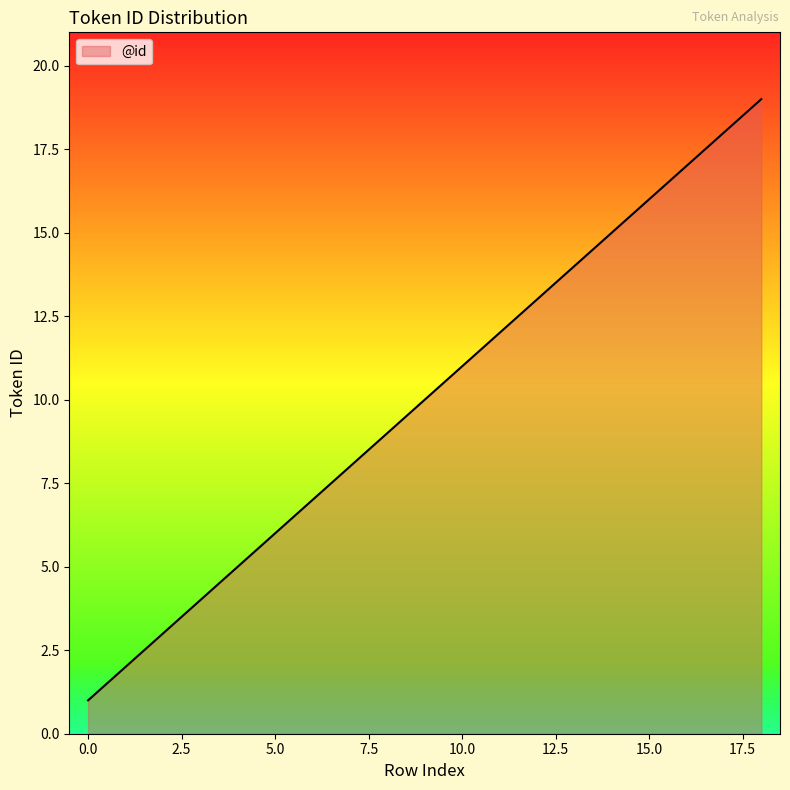

What is the maximum value shown in the chart?

19